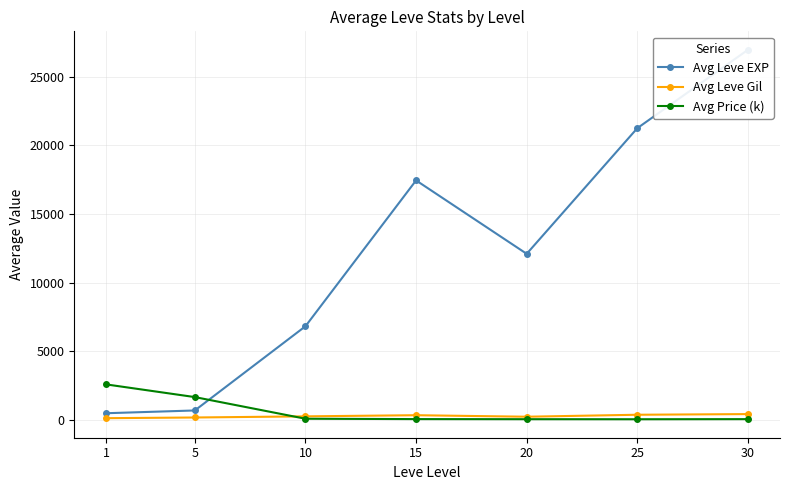

The value of Avg Leve EXP at 25 is 36018.1. True or false?

False